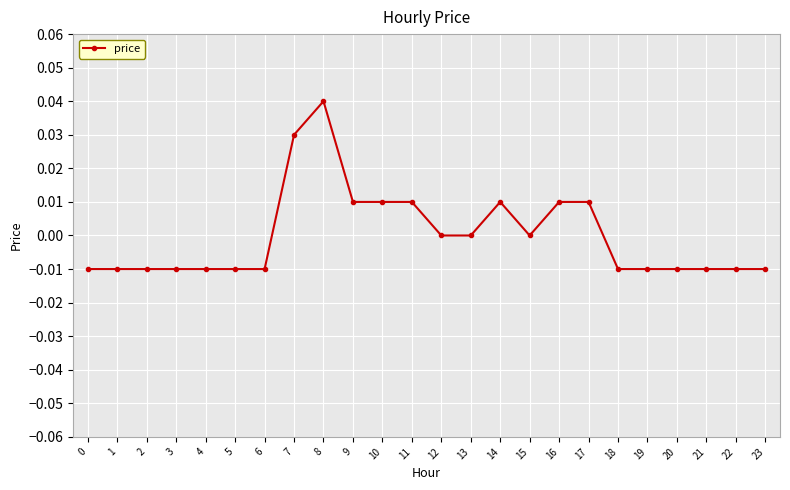

How many series are shown in this chart?

1